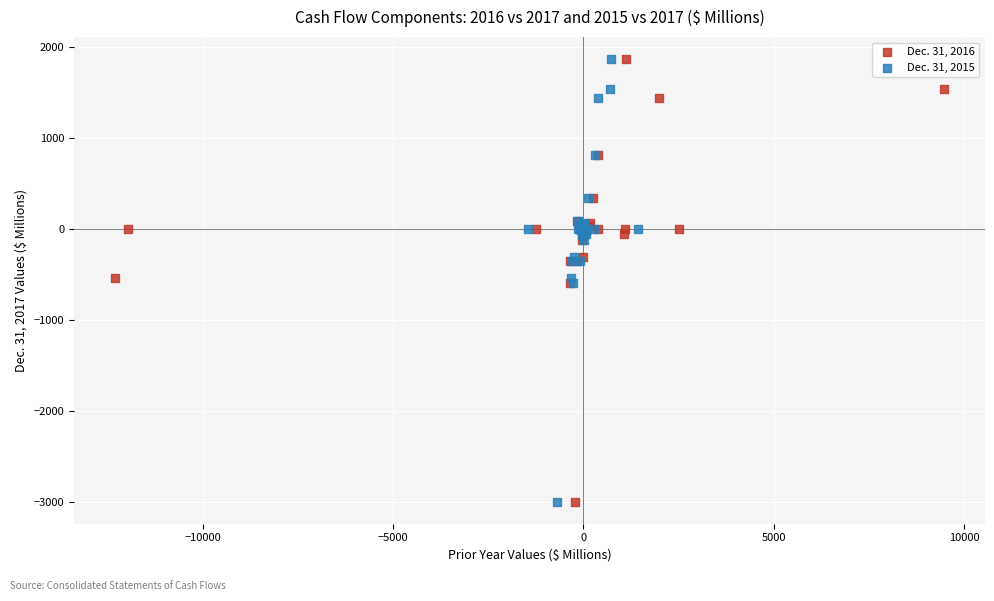

What are all the series names shown in the legend?

Dec. 31, 2016, Dec. 31, 2015